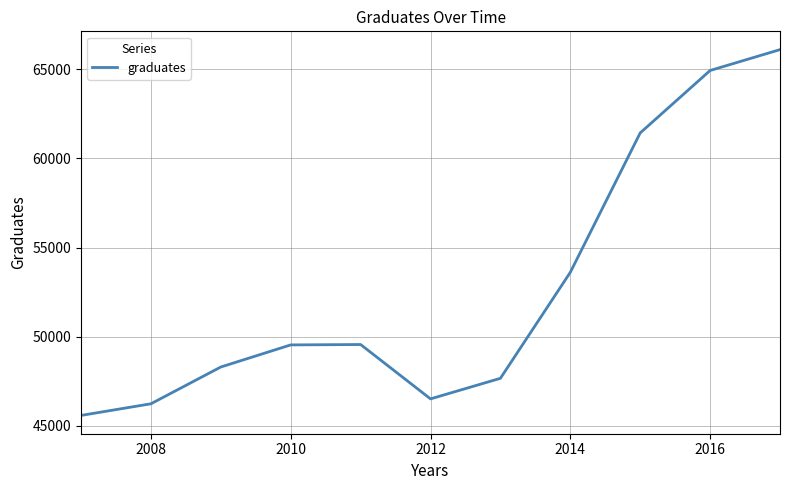

What is the difference between the maximum and minimum values?

20528.5